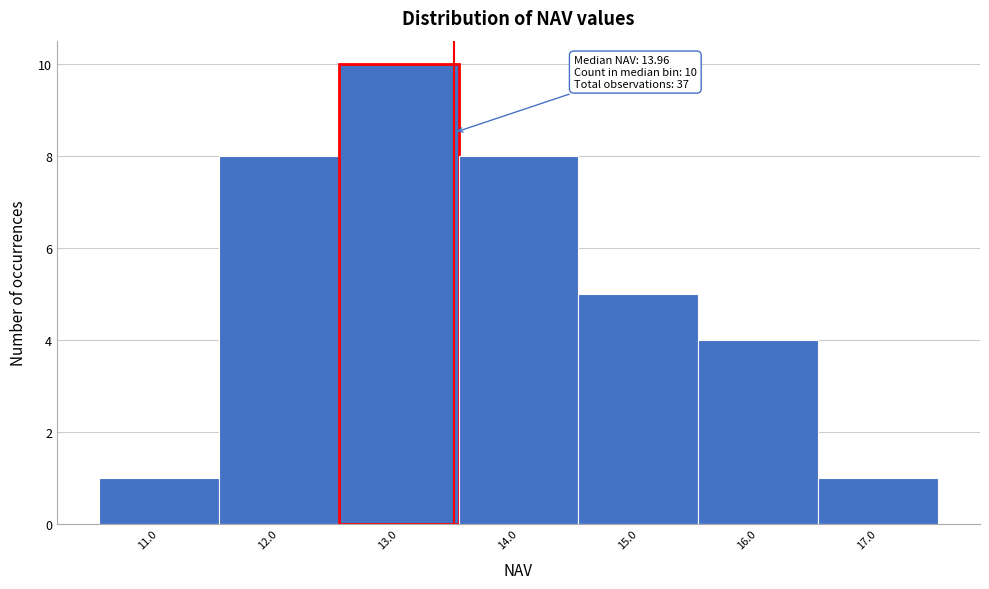

Reading right to left, extract all data points from this chart.

17.0=1	16.0=4	15.0=5	14.0=8	13.0=10	12.0=8	11.0=1